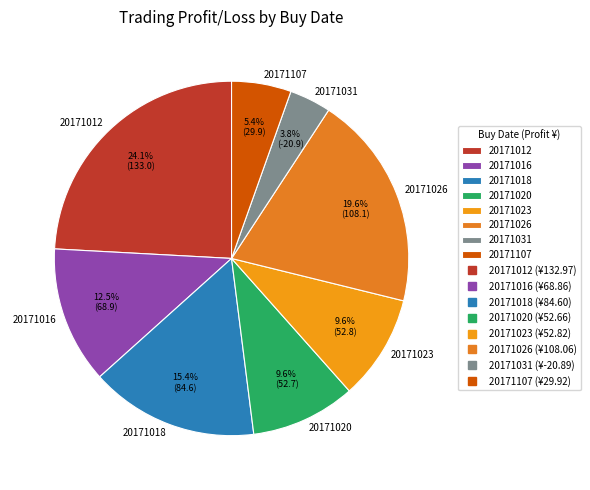

What is the largest slice in the pie chart?

20171012